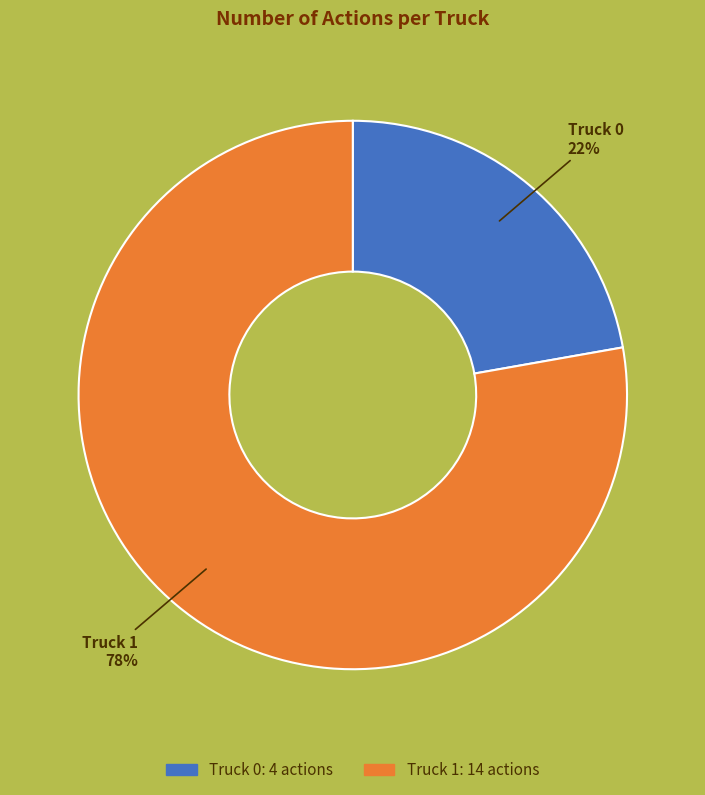

Is the sum of Truck 0 and Truck 1 greater than half?

Yes